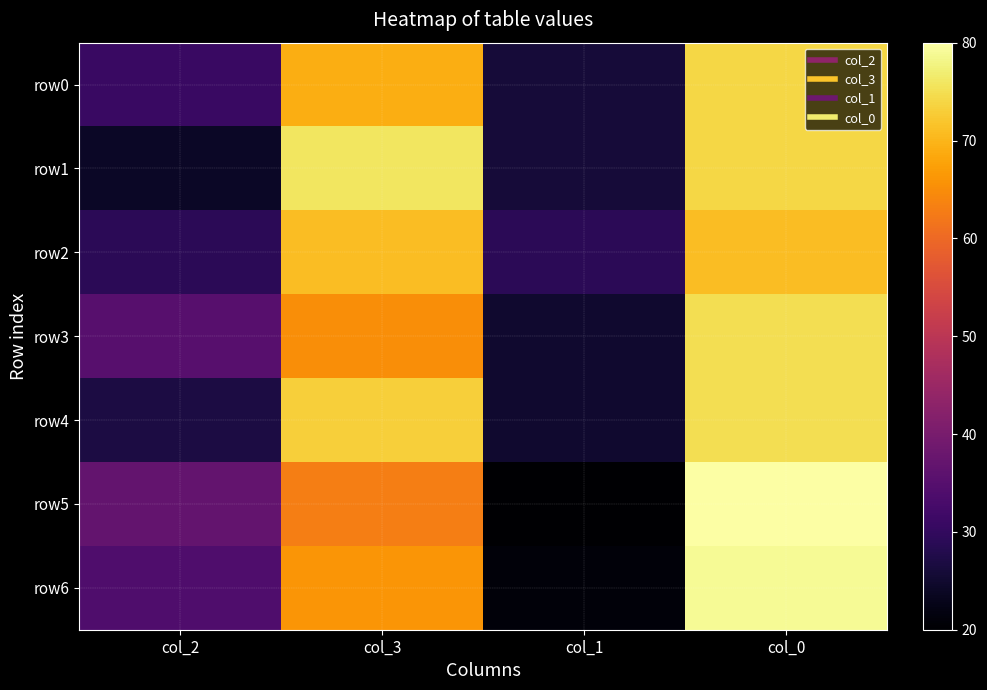

Rank the series by their maximum value, from highest to lowest.

row5, row6, row1, row3, row4, row0, row2